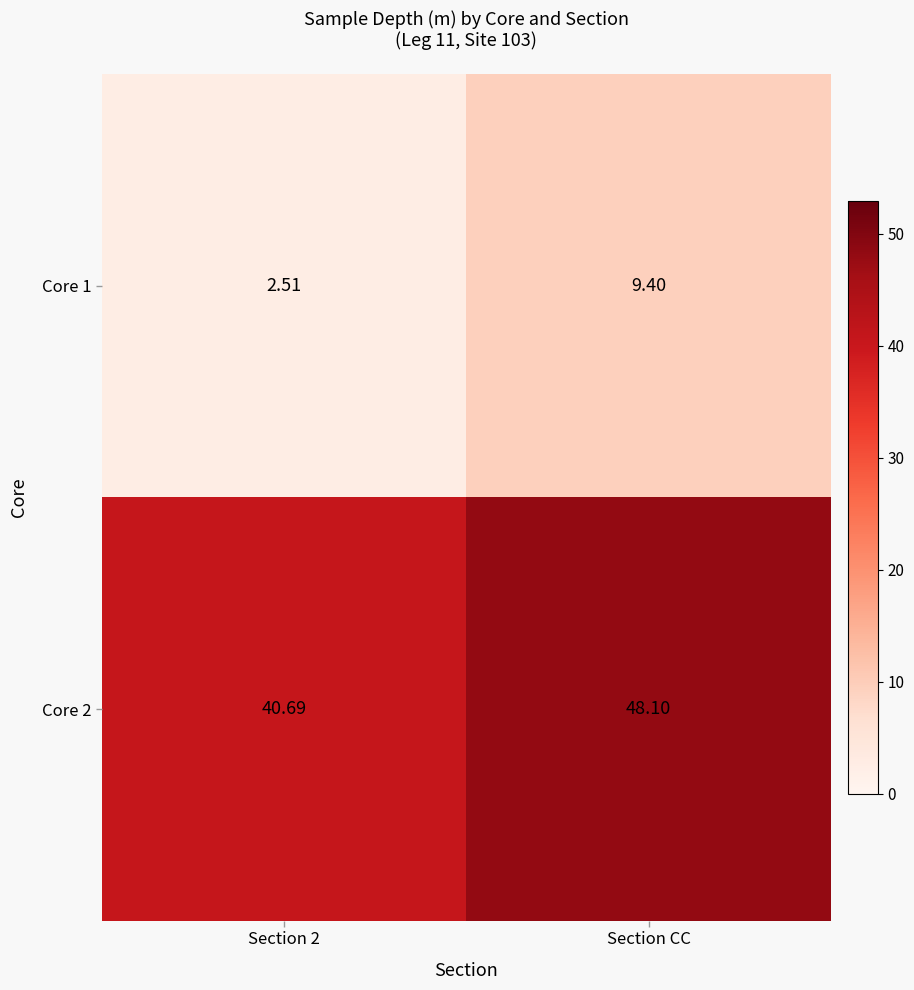

What is the maximum value shown in the chart?

48.1